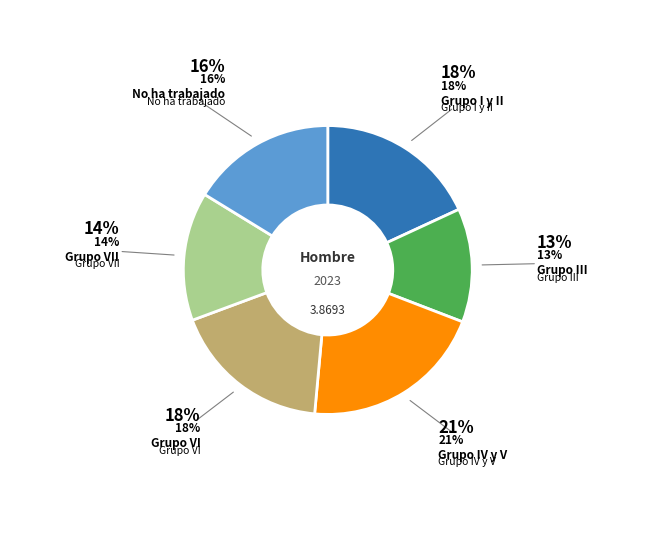

Which has a higher value, Grupo I y II or Grupo VII?

Grupo I y II